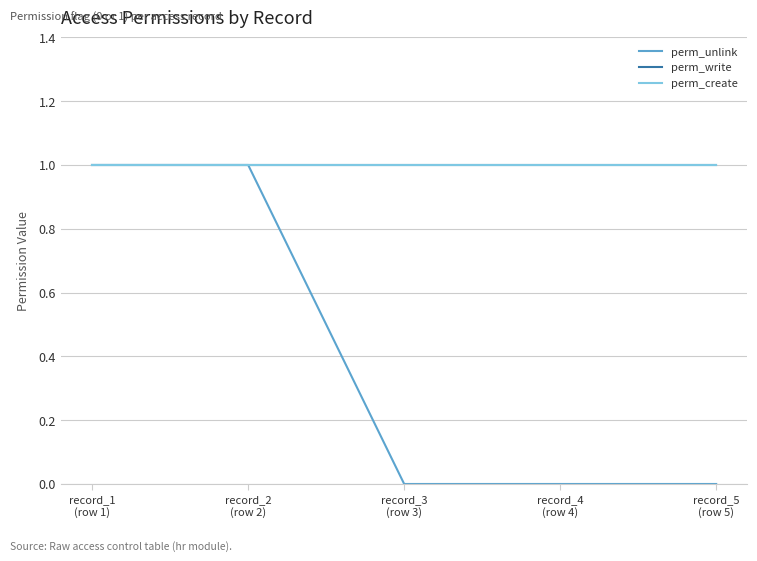

What position from the right is record_3
(row 3)?

3